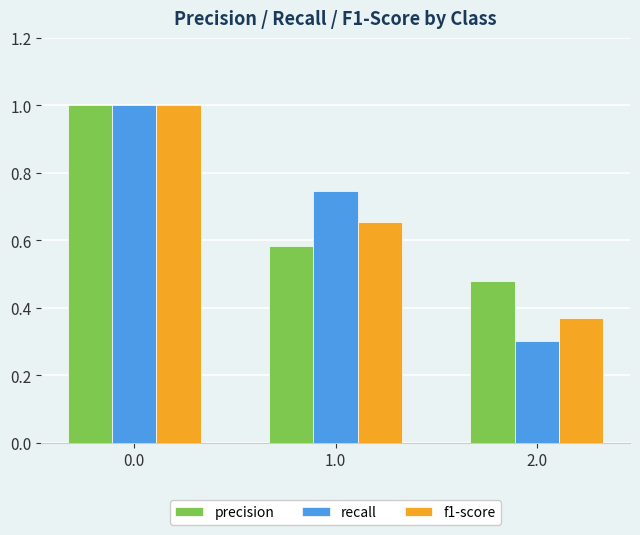

At how many categories does at least one series exceed 0?

3